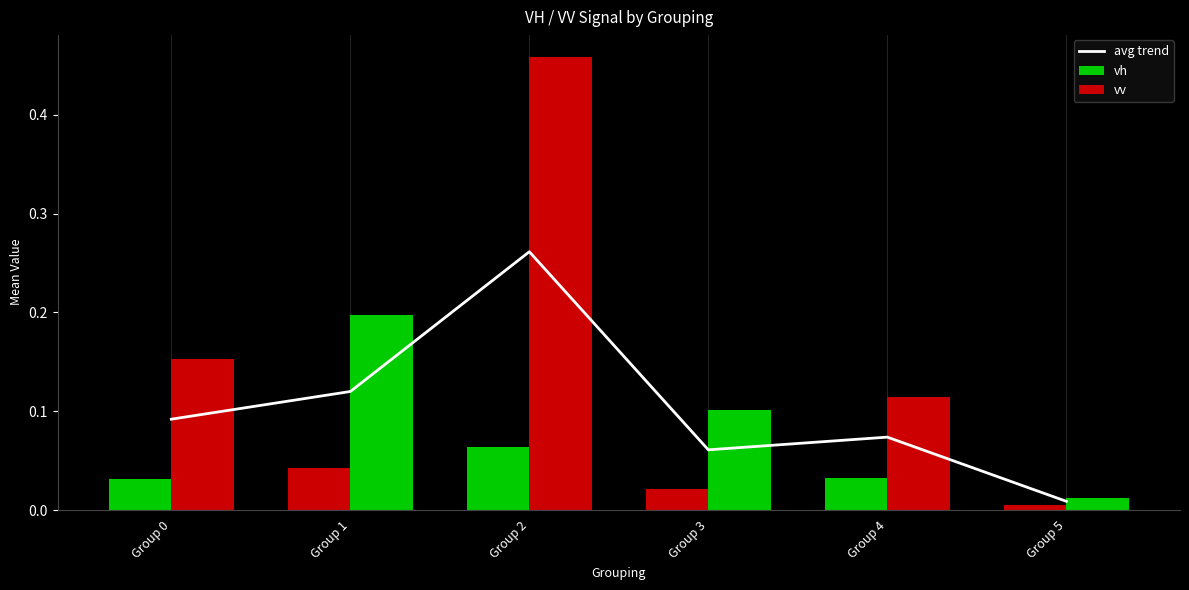

How many data points does each series have?

6